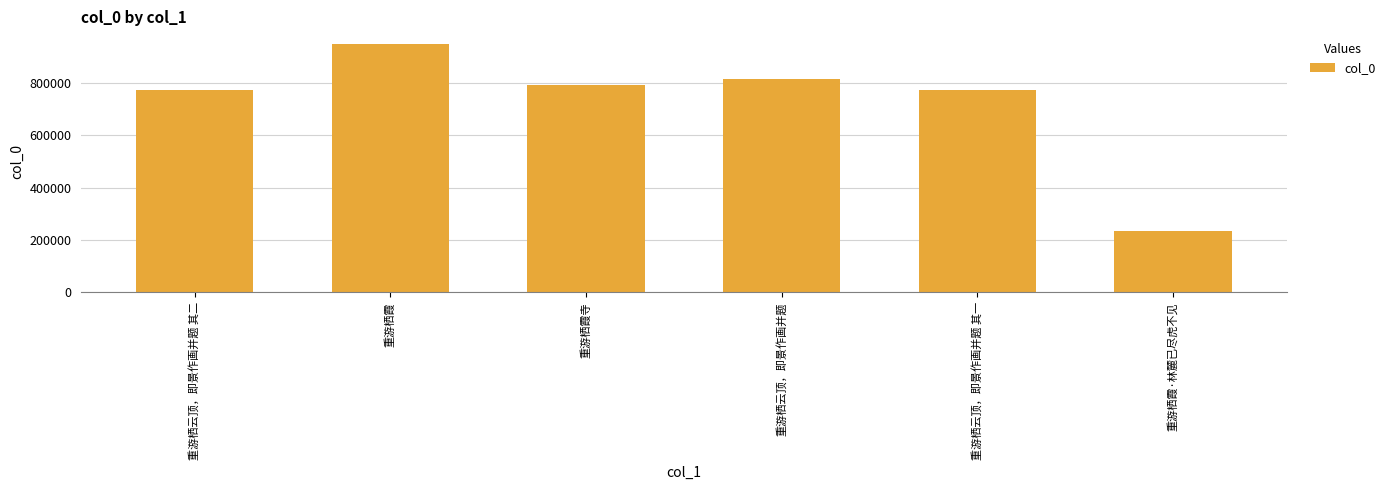

What is the sum of the values at 重游栖霞·林麓已尽虎不见 and 重游栖云顶，即景作画并题 其一?

1004473